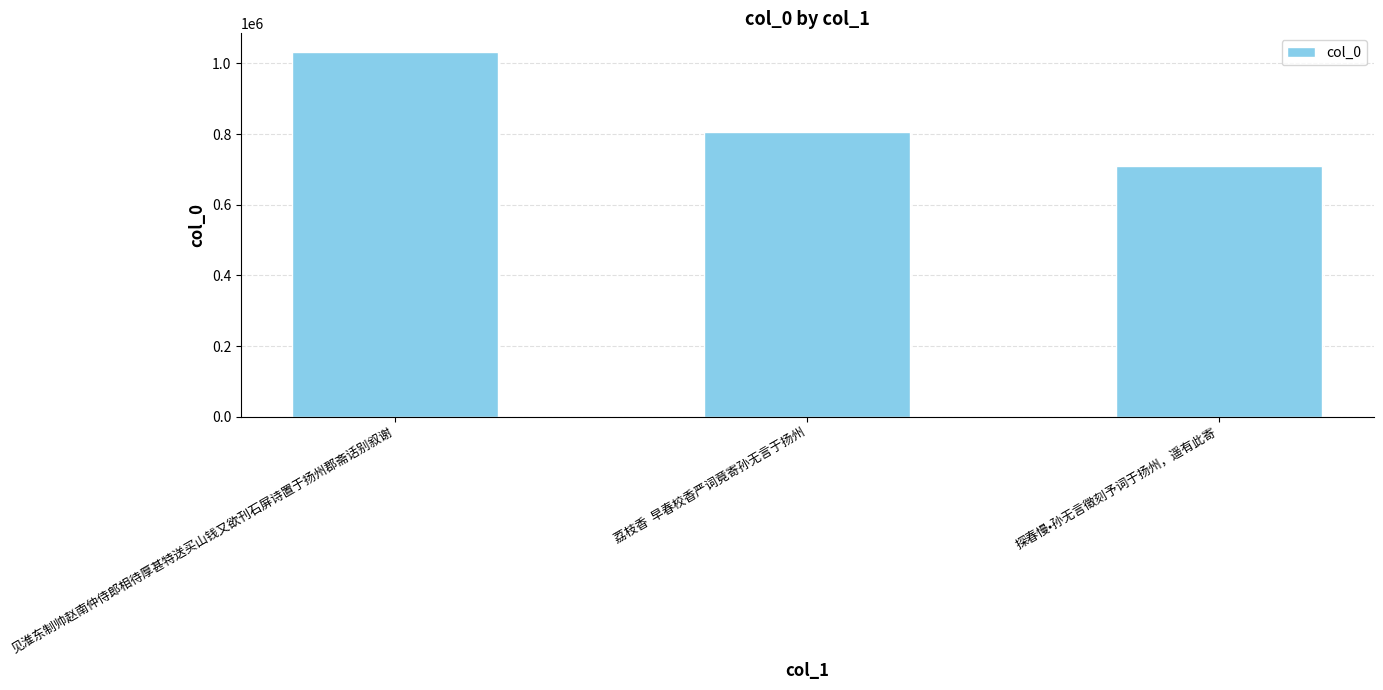

How many data points does each series have?

3